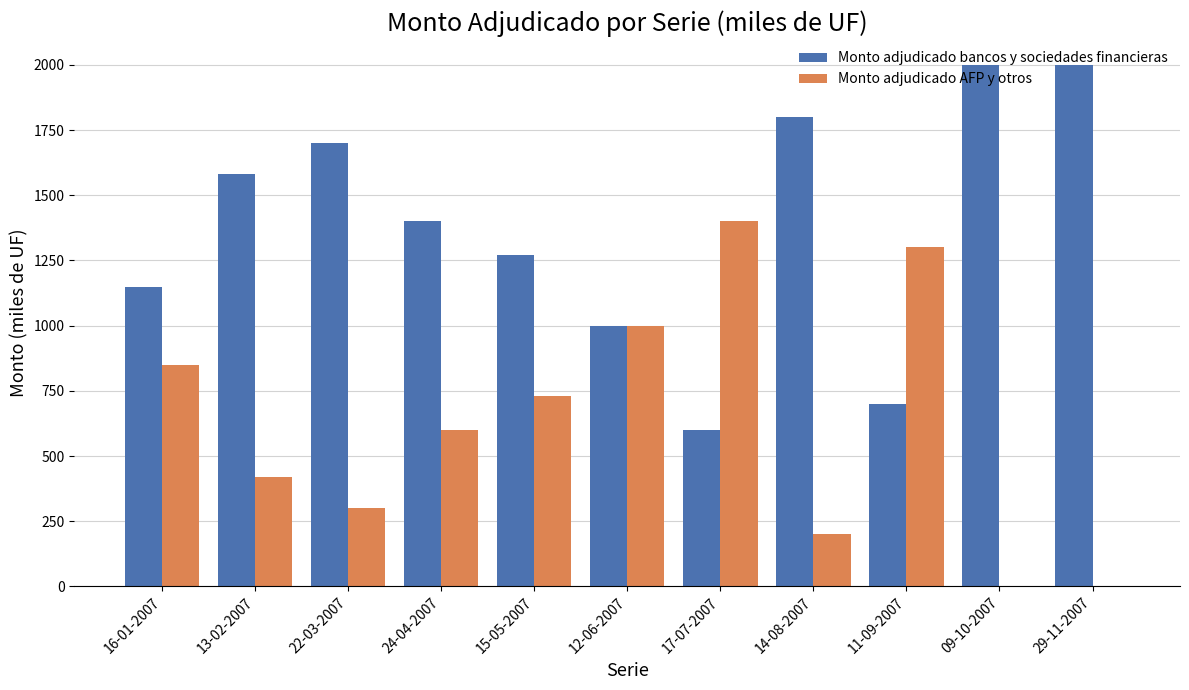

Which series has the largest total across all categories?

Monto adjudicado bancos y sociedades financieras